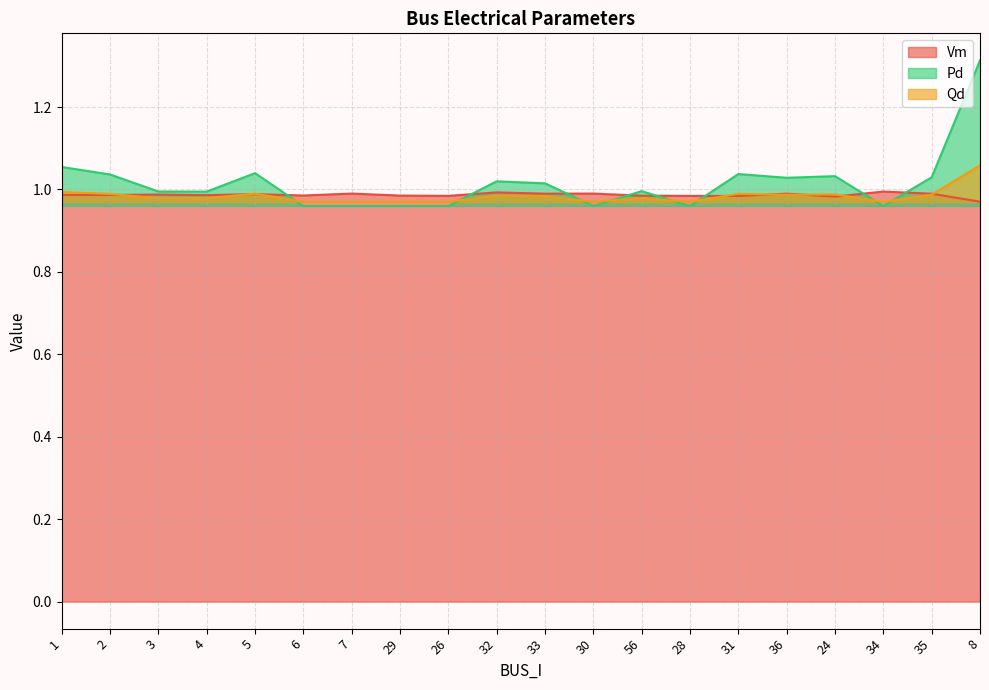

How many categories are shown in the chart?

20